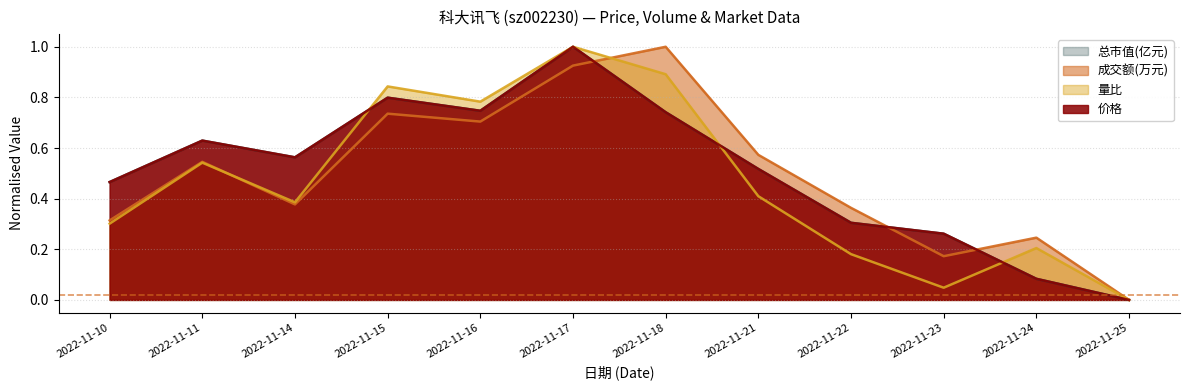

What is the difference between the maximum and minimum values in the 总市值(亿元) series?

1.0